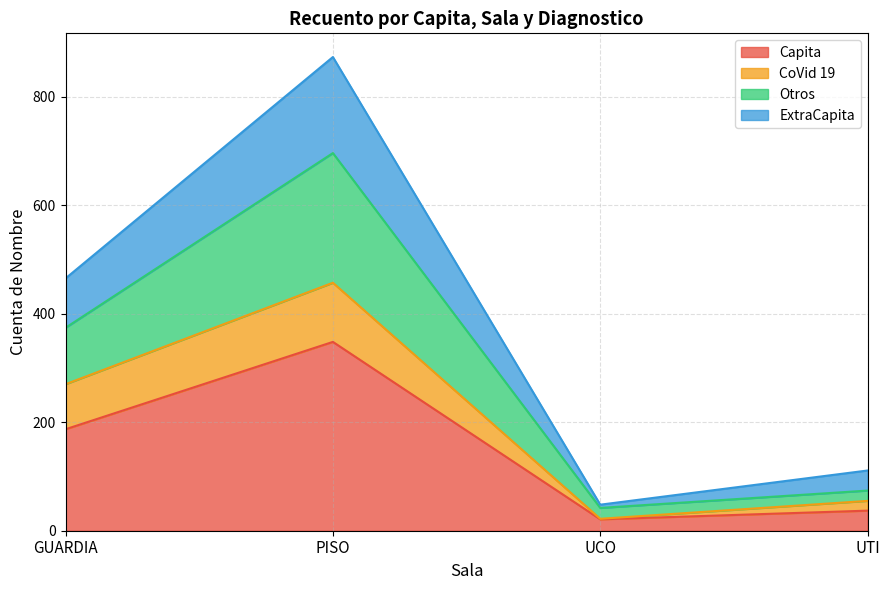

True or false: Capita has a value of 291 at GUARDIA.

False